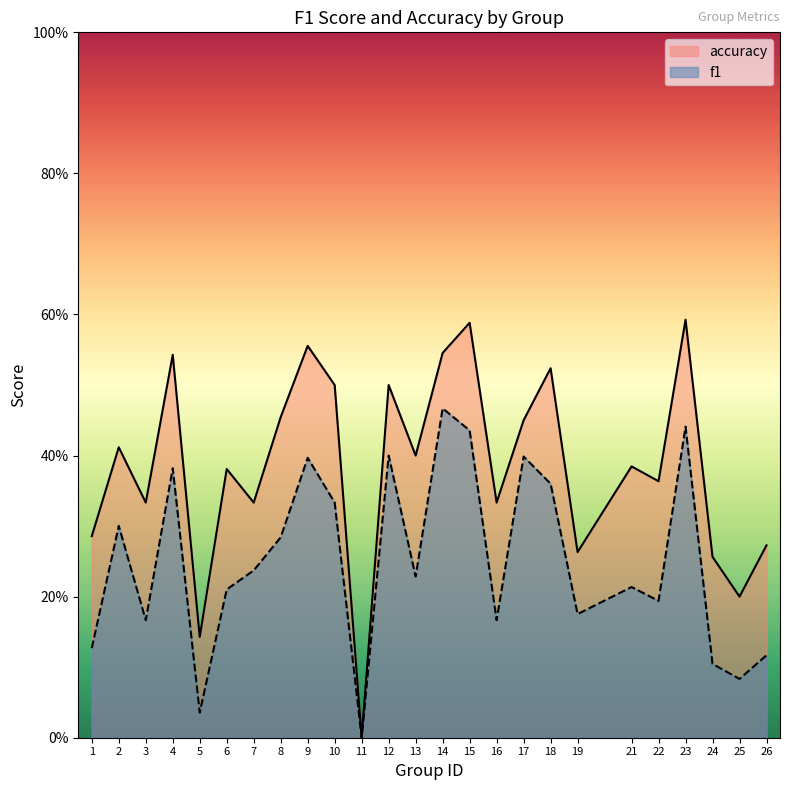

How many series are shown in this chart?

2